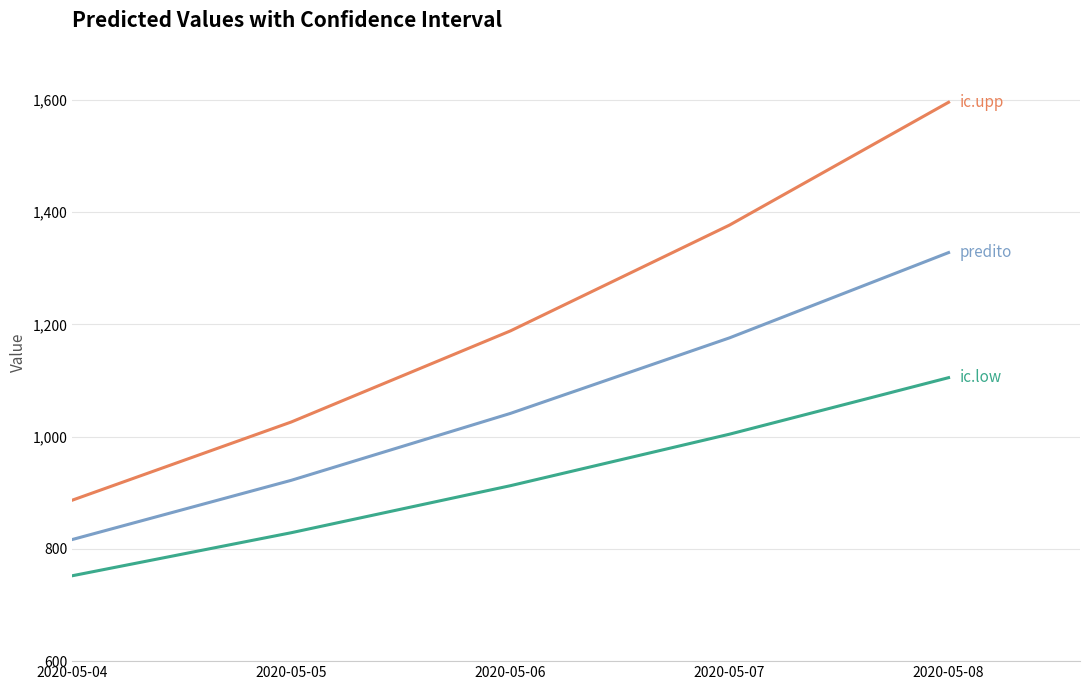

How many lines are shown in the chart?

3